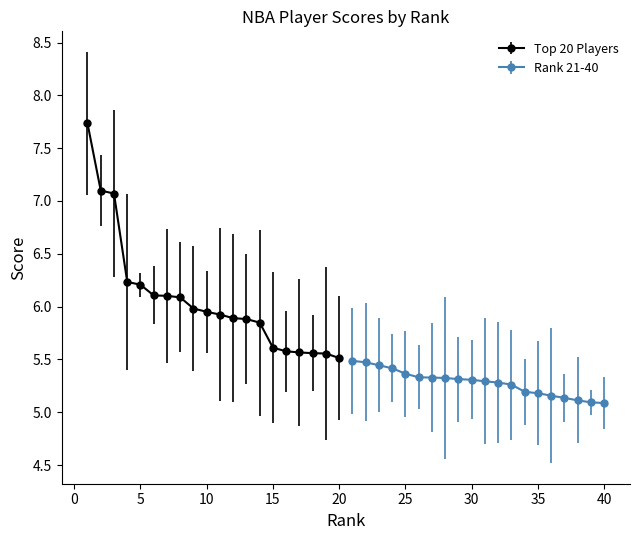

What is the average value of the Top 20 Players series?

6.1